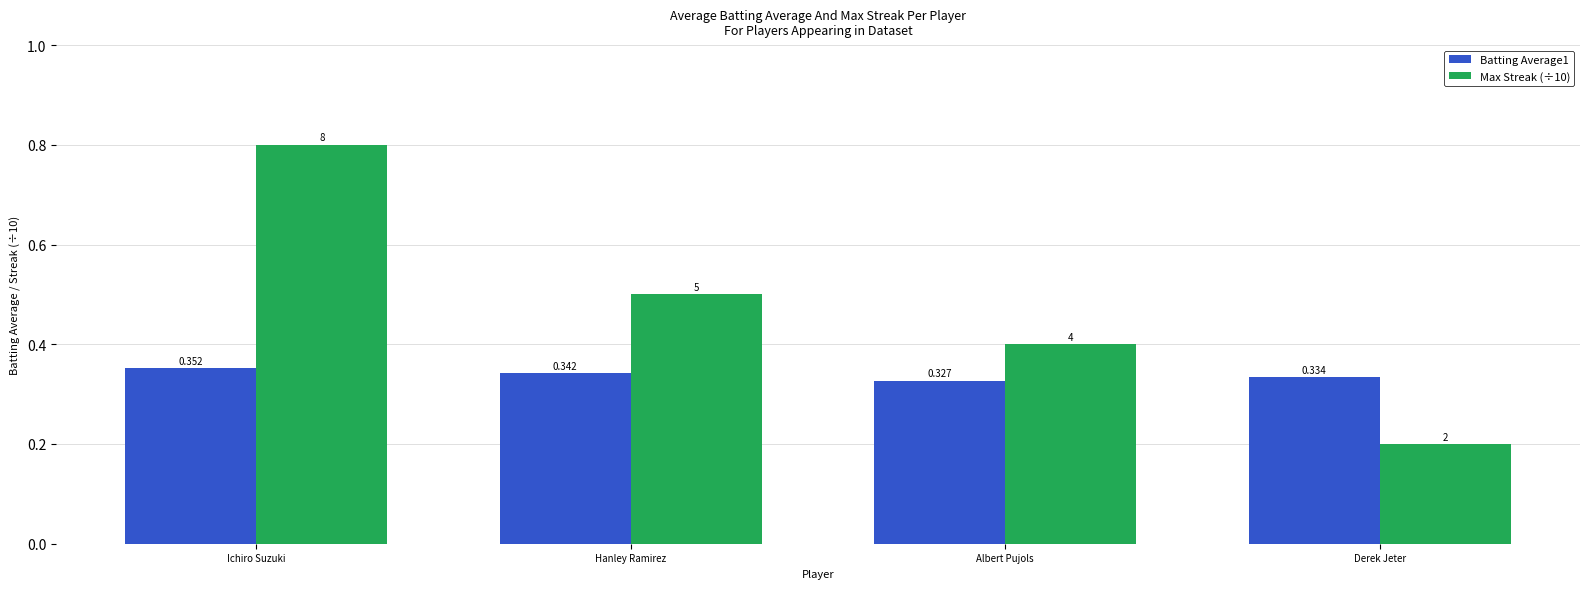

At which label does Batting Average1 reach its minimum?

Albert Pujols